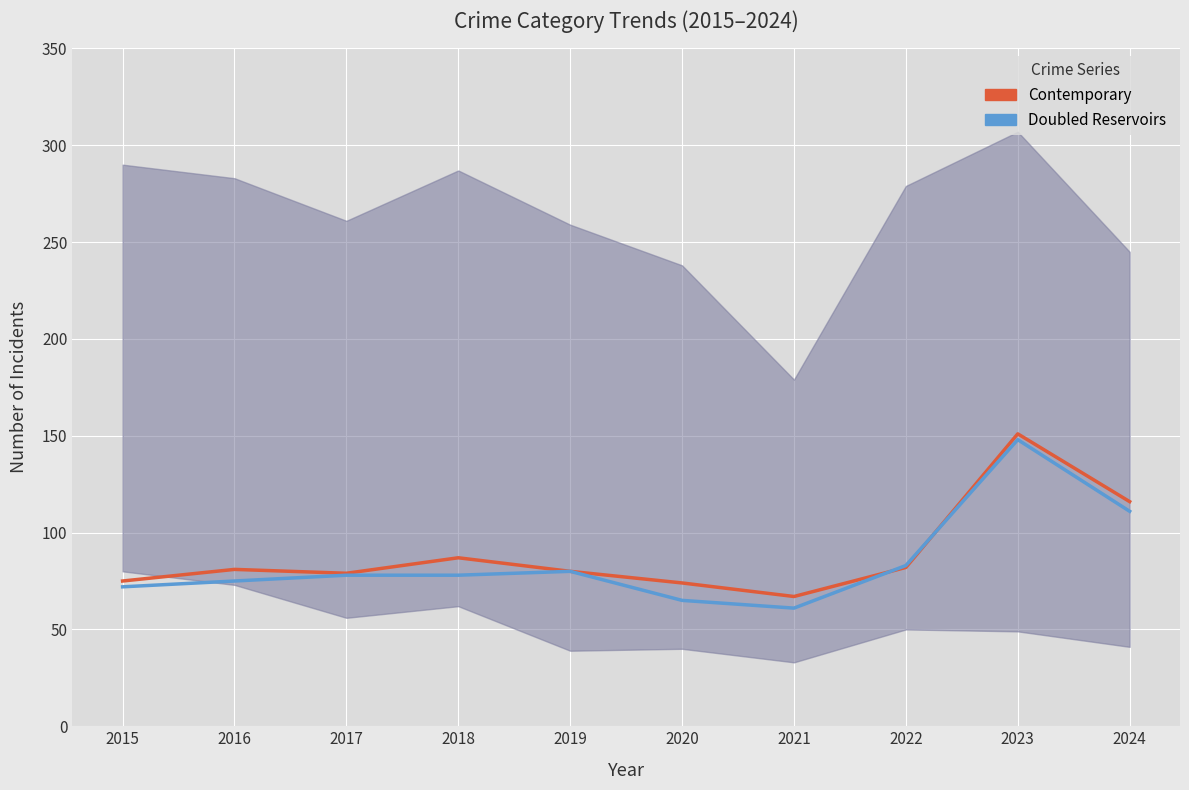

True or false: Doubled Reservoirs and Contemporary intersect in this chart.

True